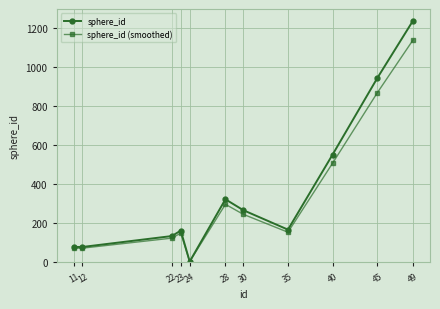

The sphere_id (smoothed) series shows 101.5 at 35. True or false?

False